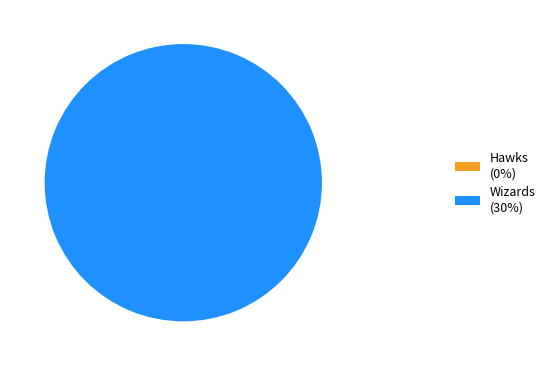

Does any single category account for the majority?

Yes